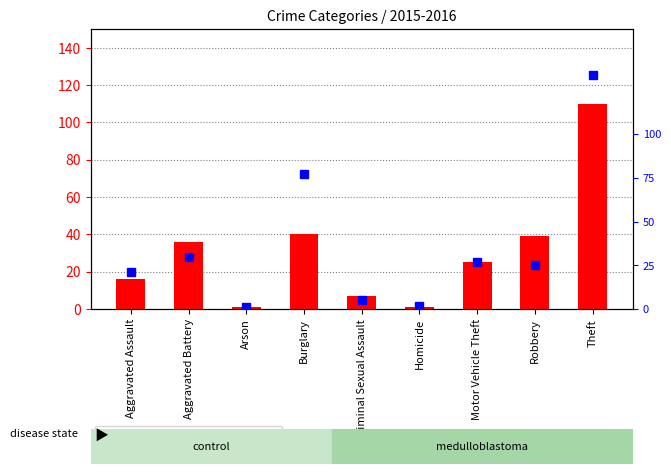

What is the total value across all series at Homicide?

3